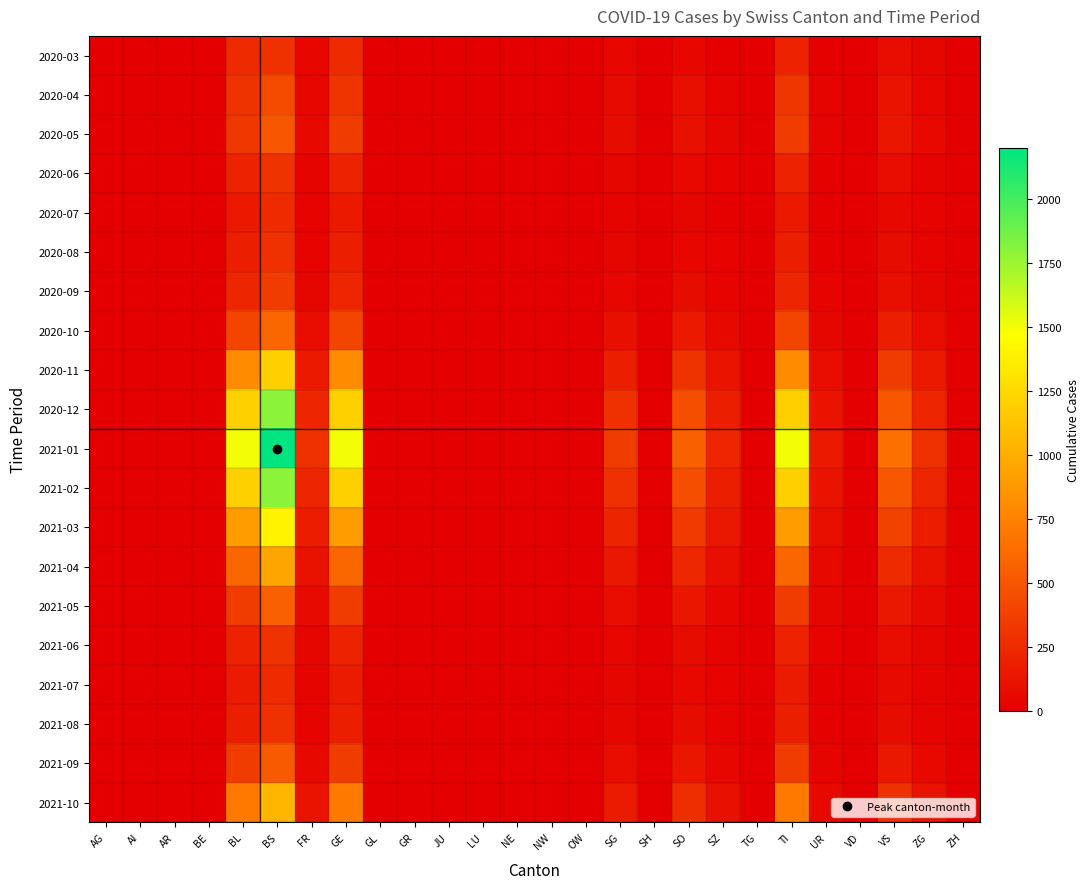

What is the greatest value displayed?

2200